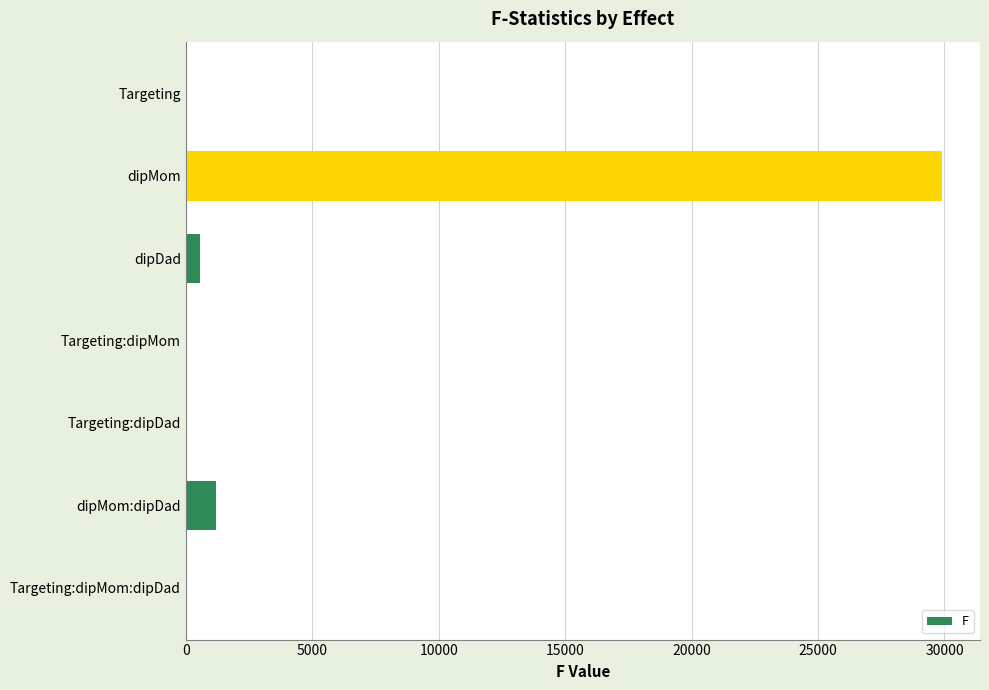

What is the sum of all values?

31702.0